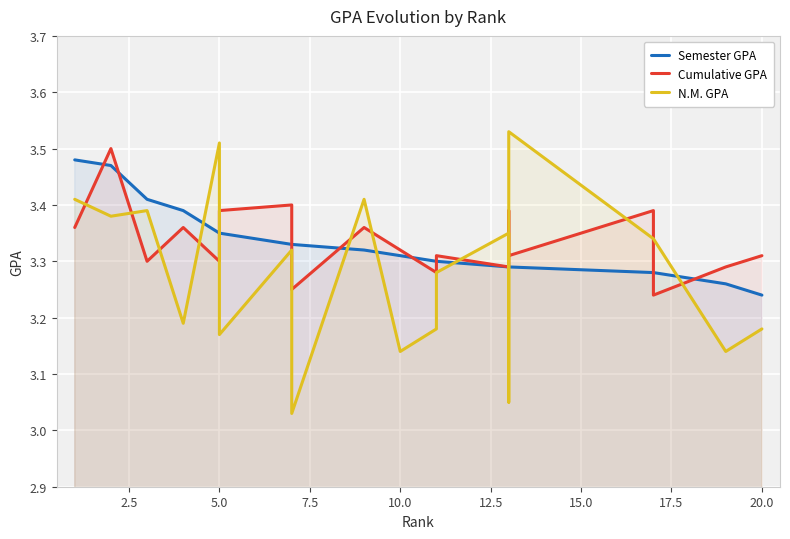

What is the difference between the maximum and minimum values in the Semester GPA series?

0.2